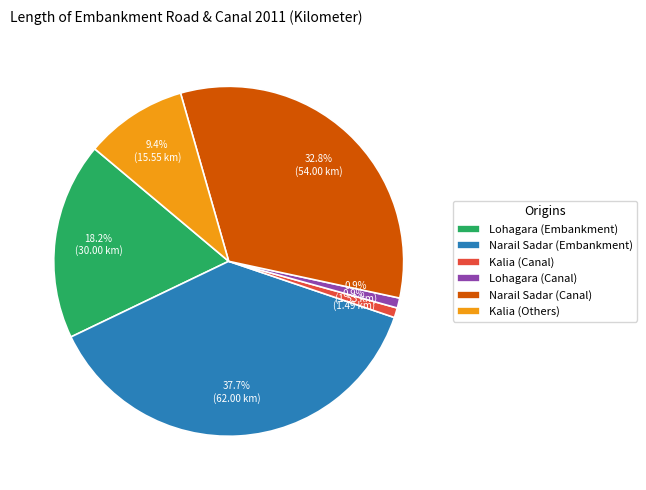

Is the sum of Kalia (Others) and Narail Sadar (Canal) greater than half?

No